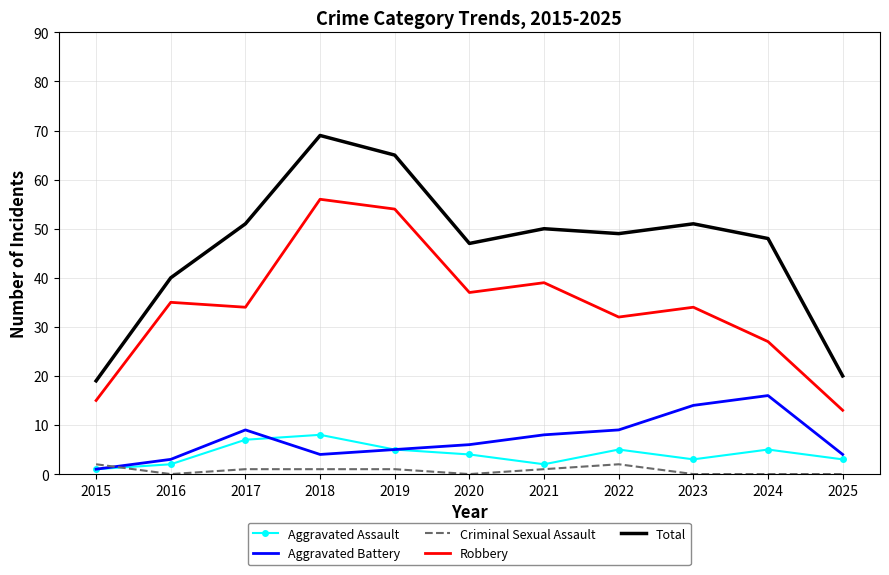

At which category is the sum across all series the highest?

2018